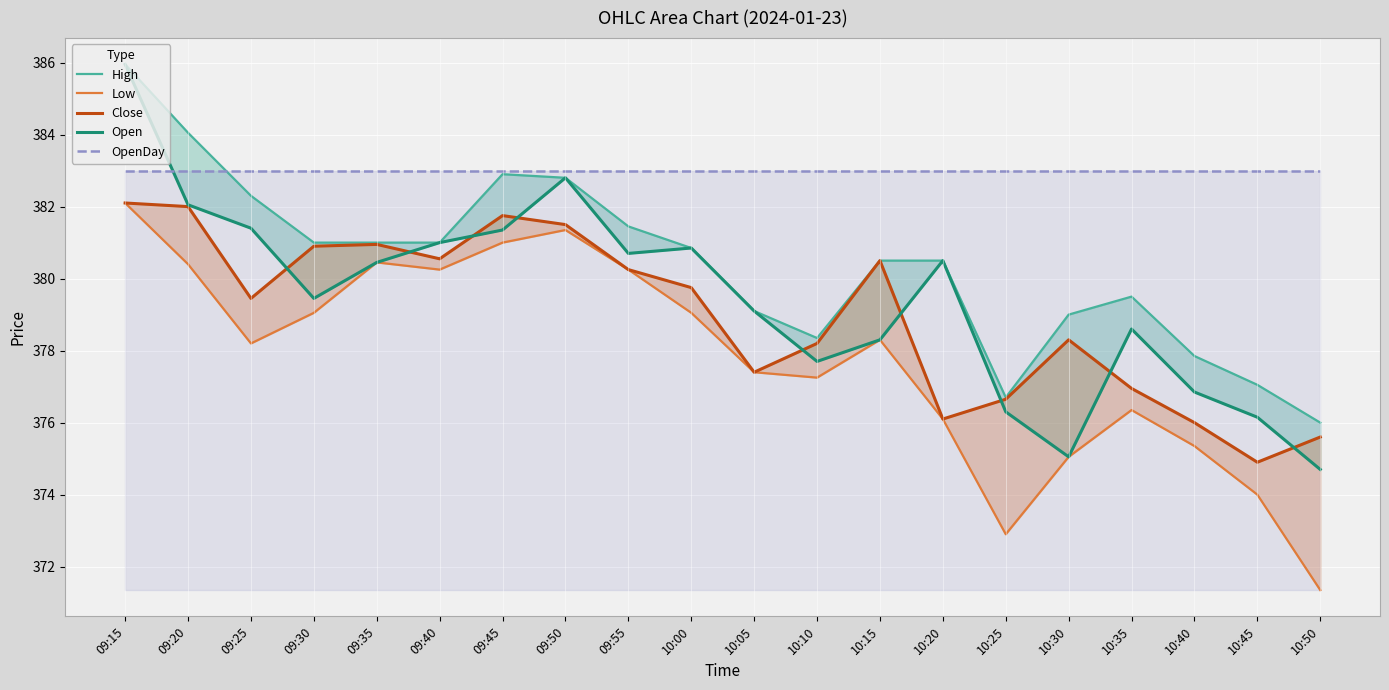

Reading left to right, extract all data points from this chart.

High: 09:15=385.9	09:20=384.1	09:25=382.3	09:30=381.0	09:35=381.0	09:40=381.0	09:45=382.9	09:50=382.8	09:55=381.4	10:00=380.9	10:05=379.1	10:10=378.4	10:15=380.5	10:20=380.5	10:25=376.7	10:30=379.0	10:35=379.5	10:40=377.9	10:45=377.1	10:50=376.0
Low: 09:15=382.1	09:20=380.4	09:25=378.2	09:30=379.1	09:35=380.4	09:40=380.2	09:45=381.0	09:50=381.4	09:55=380.2	10:00=379.1	10:05=377.4	10:10=377.2	10:15=378.3	10:20=376.1	10:25=372.9	10:30=375.1	10:35=376.4	10:40=375.4	10:45=374.0	10:50=371.4
Close: 09:15=382.1	09:20=382.0	09:25=379.4	09:30=380.9	09:35=380.9	09:40=380.6	09:45=381.8	09:50=381.5	09:55=380.2	10:00=379.8	10:05=377.4	10:10=378.2	10:15=380.5	10:20=376.1	10:25=376.6	10:30=378.3	10:35=376.9	10:40=376.0	10:45=374.9	10:50=375.6
Open: 09:15=385.9	09:20=382.1	09:25=381.4	09:30=379.4	09:35=380.4	09:40=381.0	09:45=381.4	09:50=382.8	09:55=380.7	10:00=380.9	10:05=379.1	10:10=377.7	10:15=378.3	10:20=380.5	10:25=376.3	10:30=375.1	10:35=378.6	10:40=376.9	10:45=376.1	10:50=374.7
OpenDay: 09:15=383.0	09:20=383.0	09:25=383.0	09:30=383.0	09:35=383.0	09:40=383.0	09:45=383.0	09:50=383.0	09:55=383.0	10:00=383.0	10:05=383.0	10:10=383.0	10:15=383.0	10:20=383.0	10:25=383.0	10:30=383.0	10:35=383.0	10:40=383.0	10:45=383.0	10:50=383.0